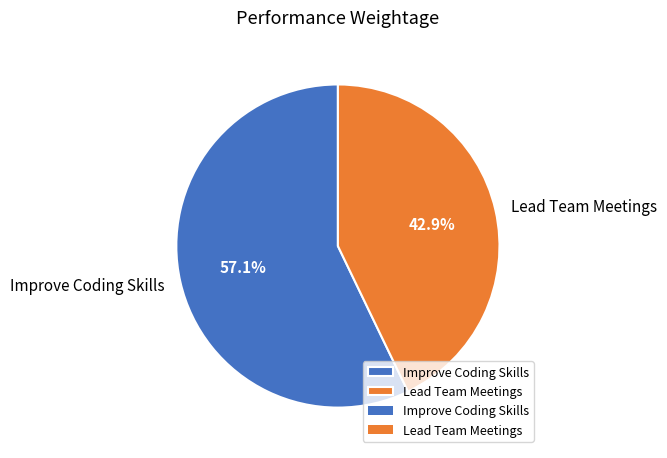

Is it true that Improve Coding Skills is 57% of the pie?

True